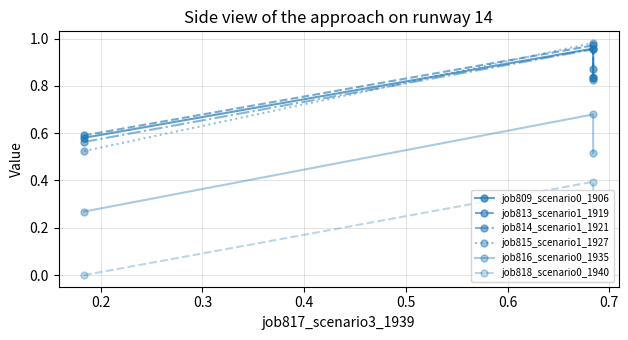

Count the number of categories in the chart.

3